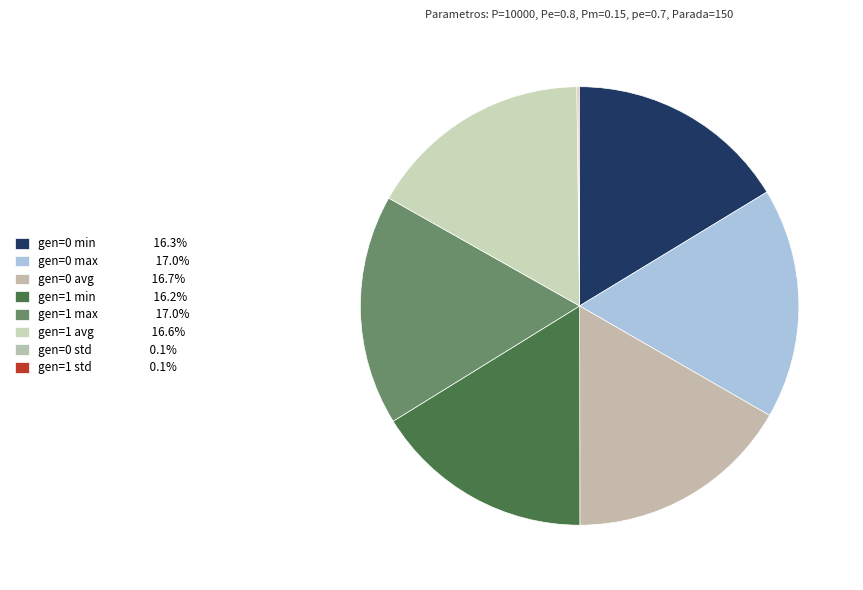

To the nearest percent, what percentage of the pie is gen=1 min?

16%